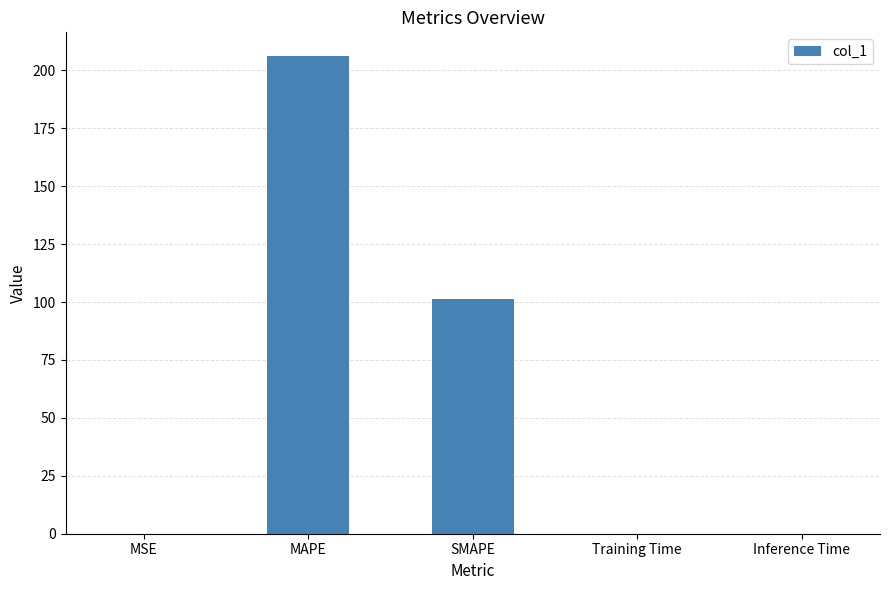

What is the change in value from MSE to MAPE?

+206.1